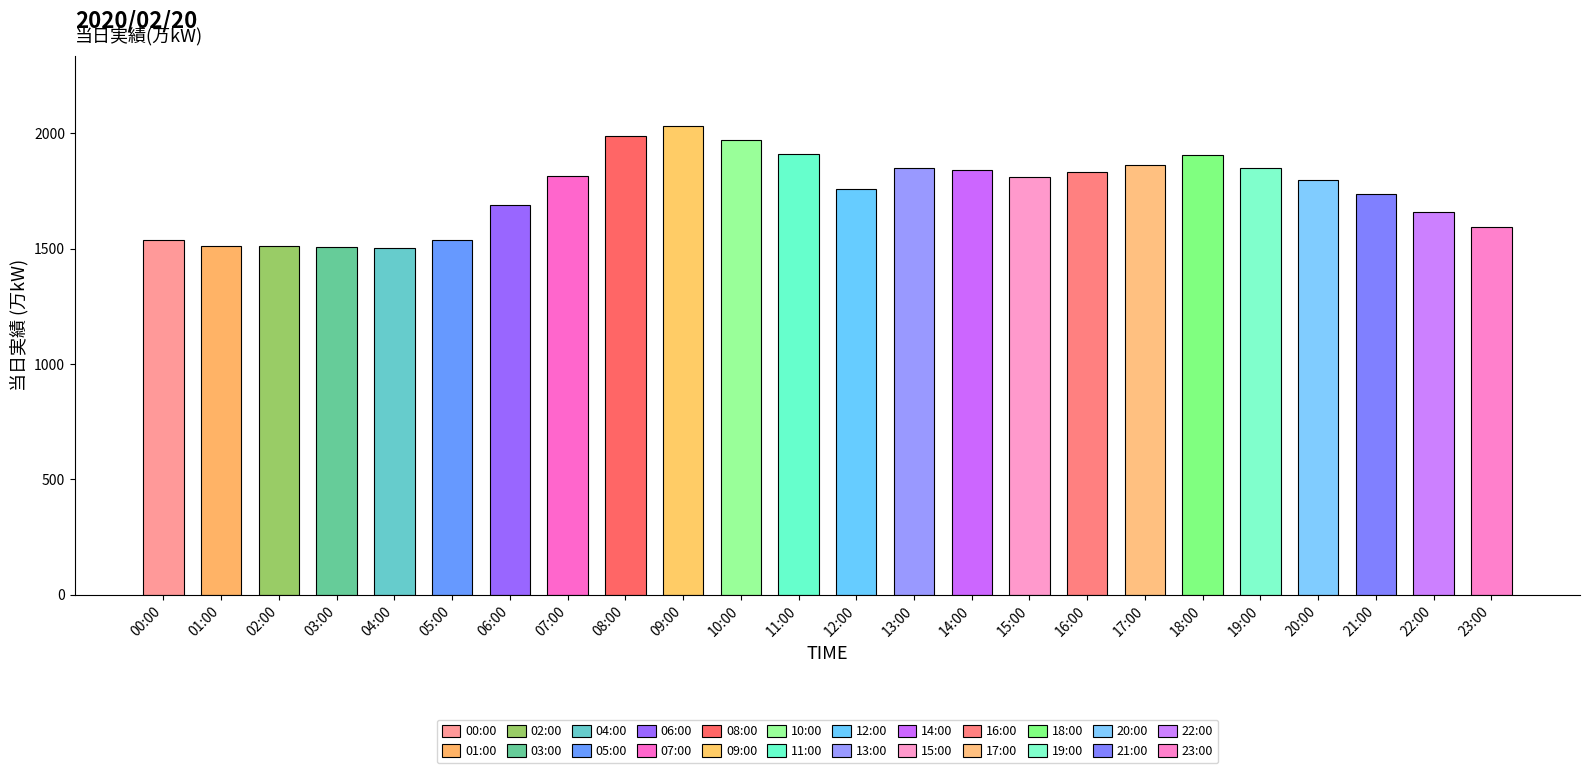

The value at 13:00 is 1848. True or false?

True